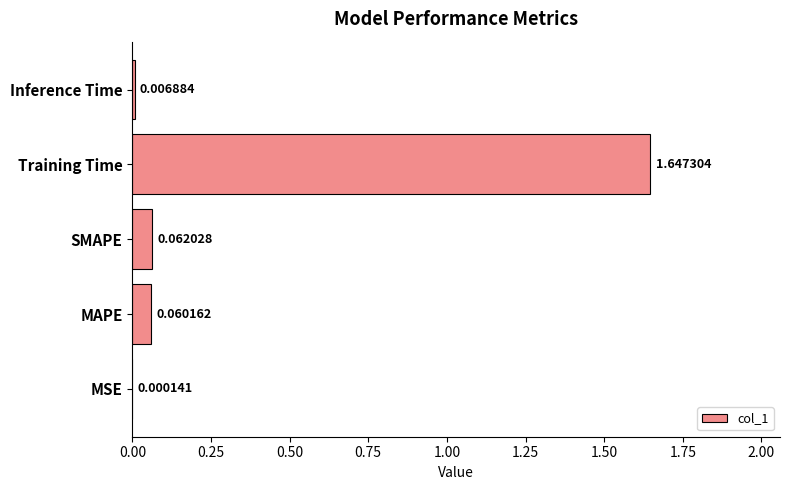

At which label is the value closest to 0?

MSE